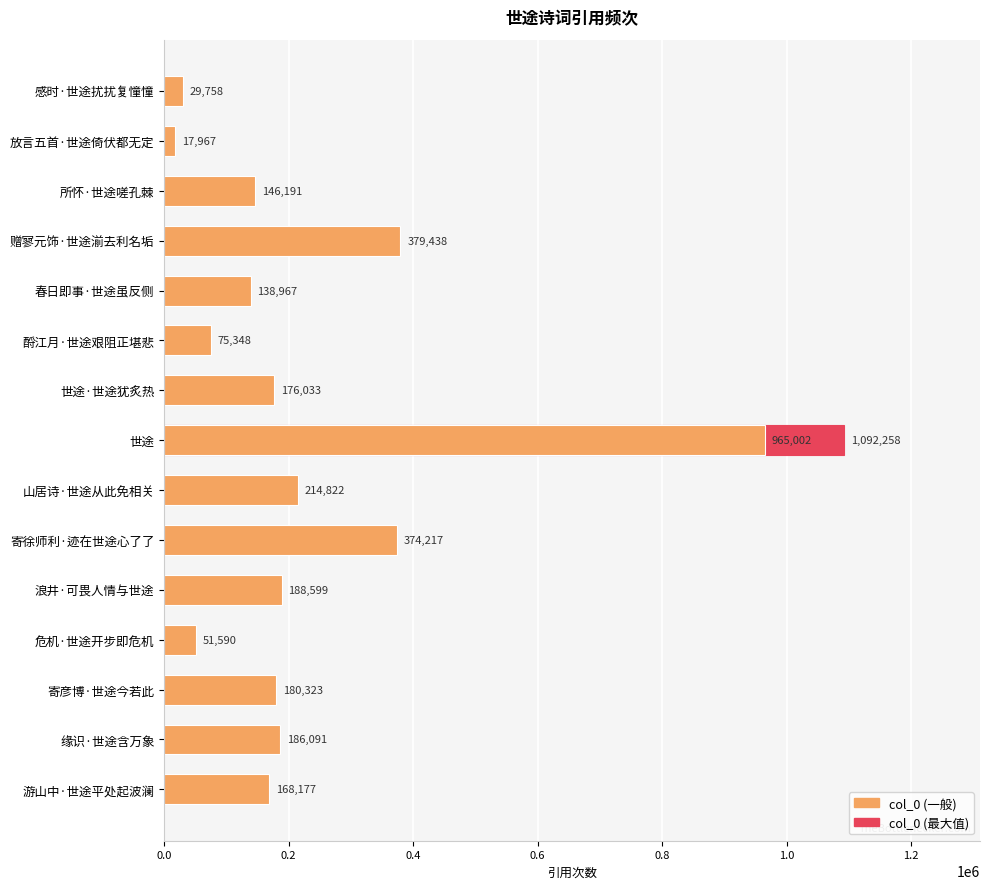

What is the maximum value shown in the chart?

1092258